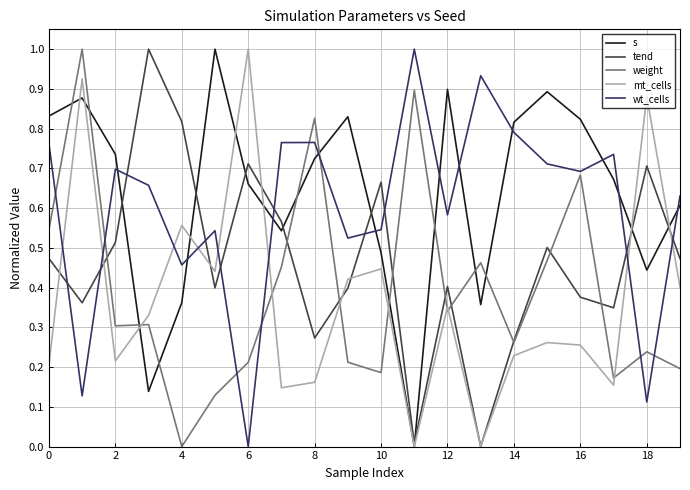

How many intersections are there between s and weight?

10